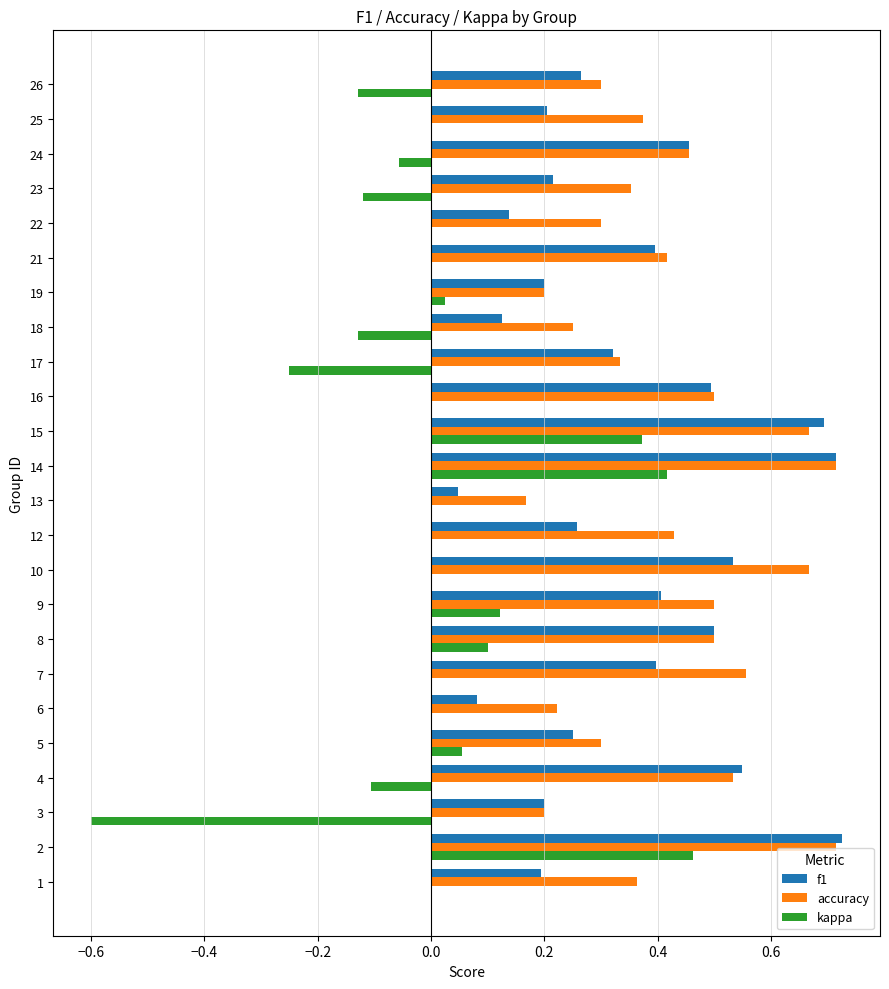

Which series has the largest total across all categories?

accuracy